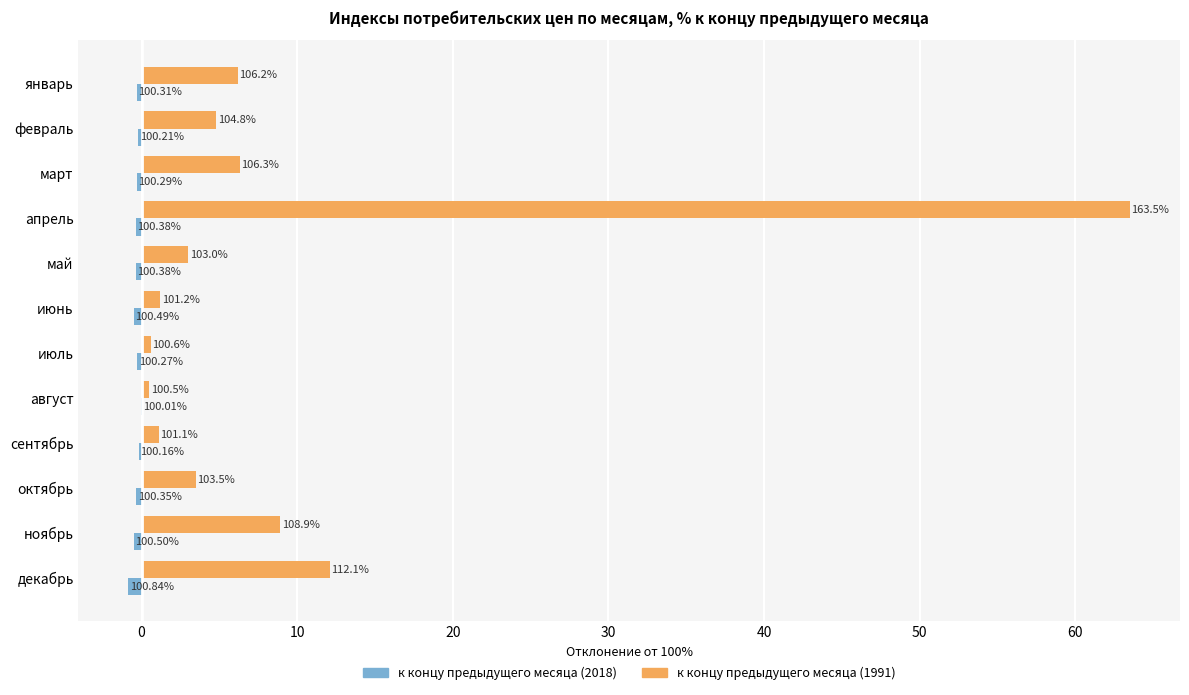

What is the greatest value displayed?

63.5